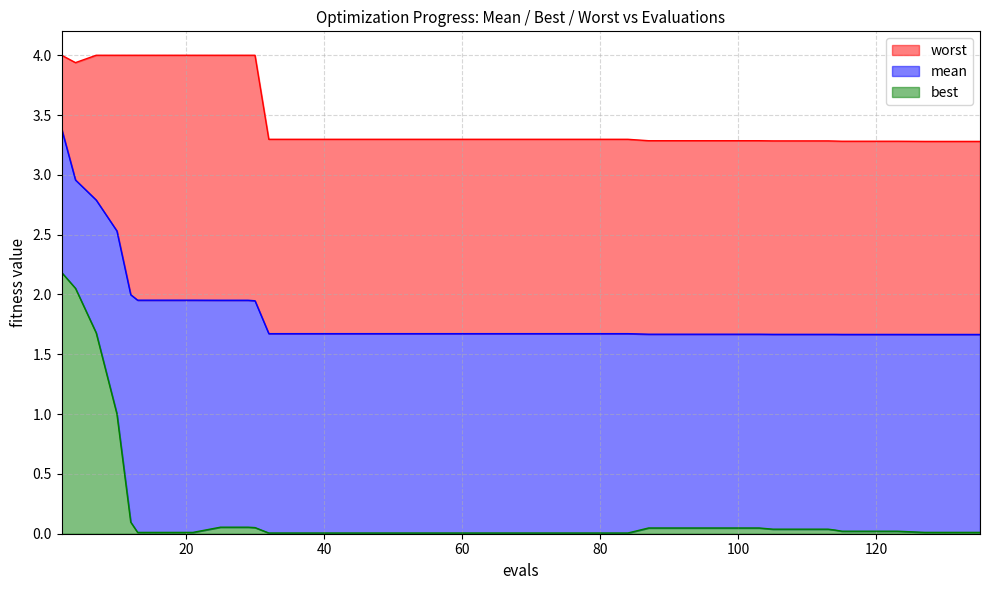

The value of best at 119 is 0.0. True or false?

True